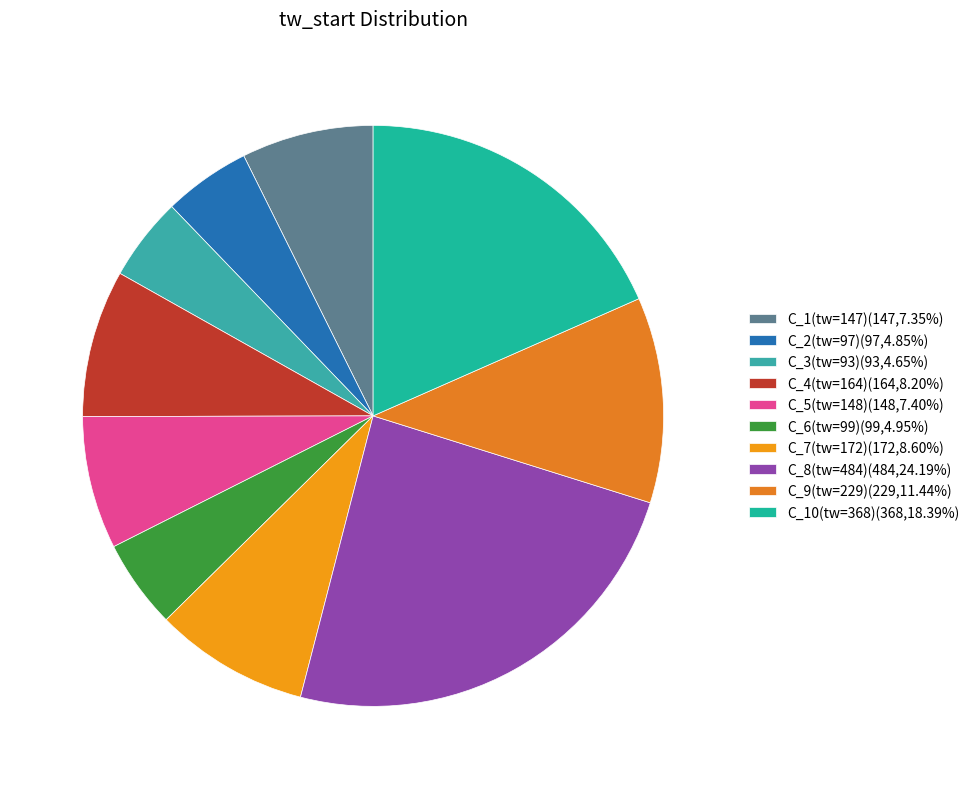

How many slices are in this pie chart?

10